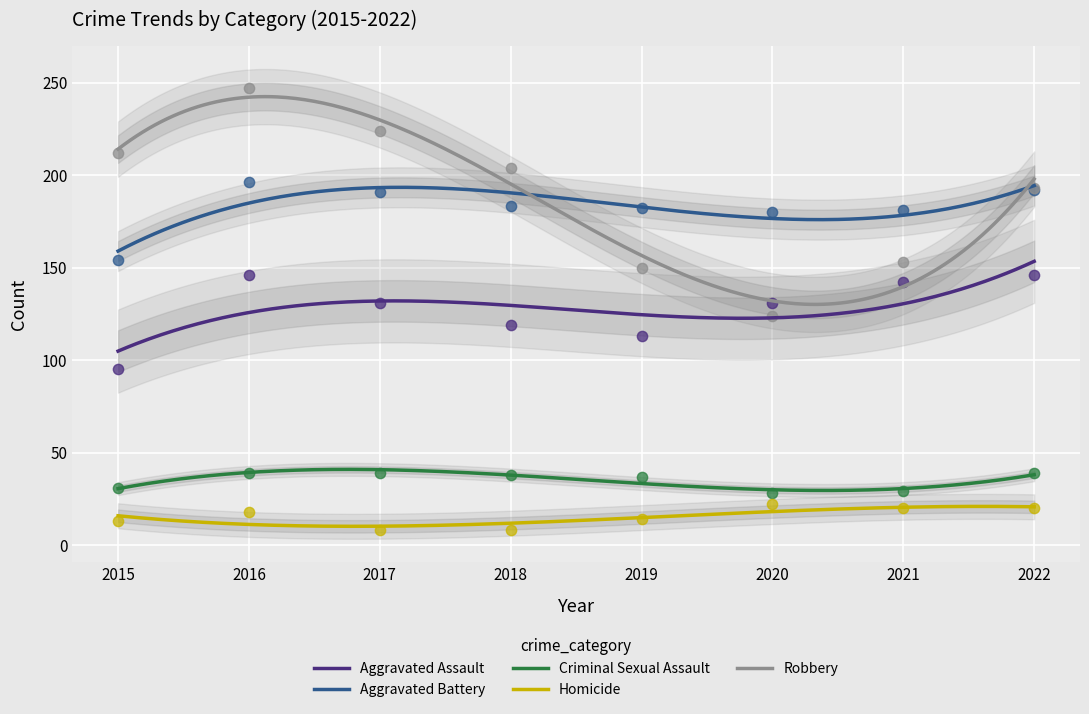

At which category is the sum across all series the highest?

2016